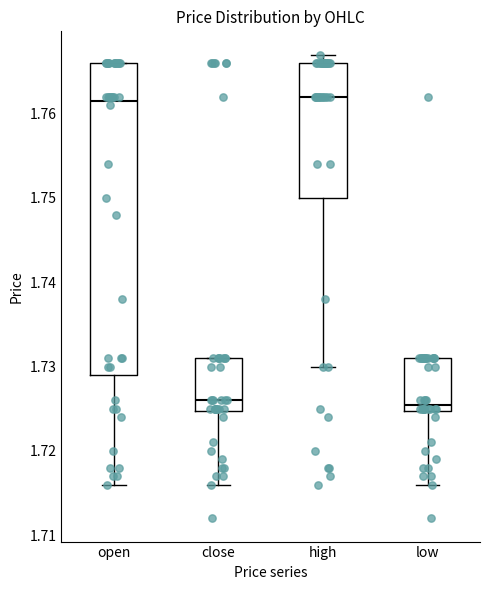

Reading left to right, read every box against the y-axis: the position of its median line, the range the box covers, and the ends of its whiskers. The values are not printed on the chart, so give them approximately, as read against the axis.

open: median 1.762, box 1.729 to 1.766, whiskers 1.716 to 1.766
close: median 1.726, box 1.725 to 1.731, whiskers 1.716 to 1.731
high: median 1.762, box 1.750 to 1.766, whiskers 1.730 to 1.767
low: median 1.726, box 1.725 to 1.731, whiskers 1.716 to 1.731